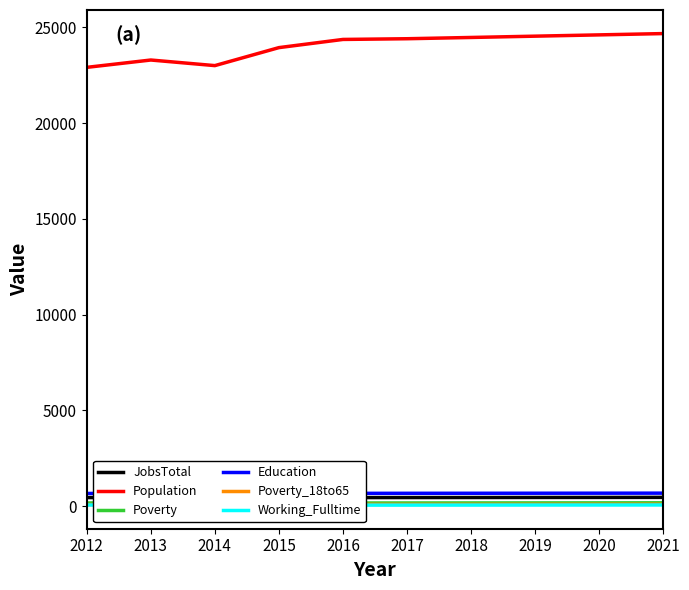

Where is the first local maximum for Population?

2013